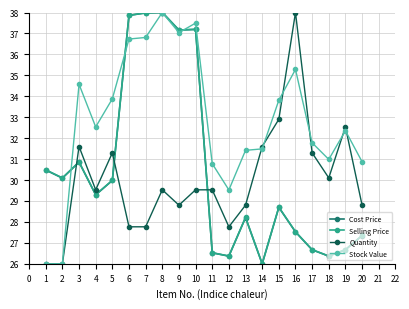

What is the average value of the Cost Price series?

30.5